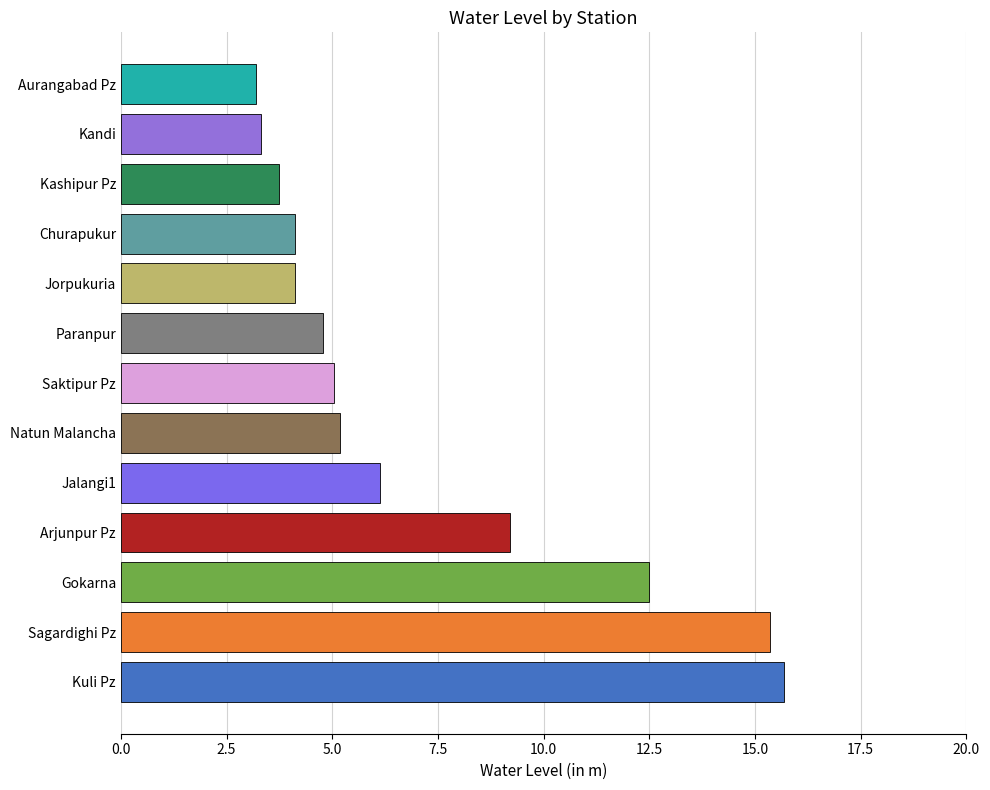

The chart shows a value of 21.6 at Gokarna. True or false?

False